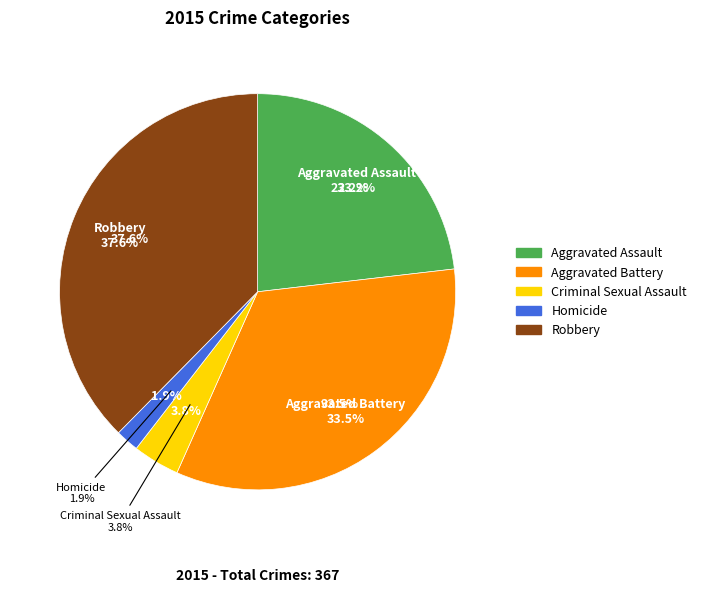

The Homicide slice represents 1% of the pie. True or false?

False